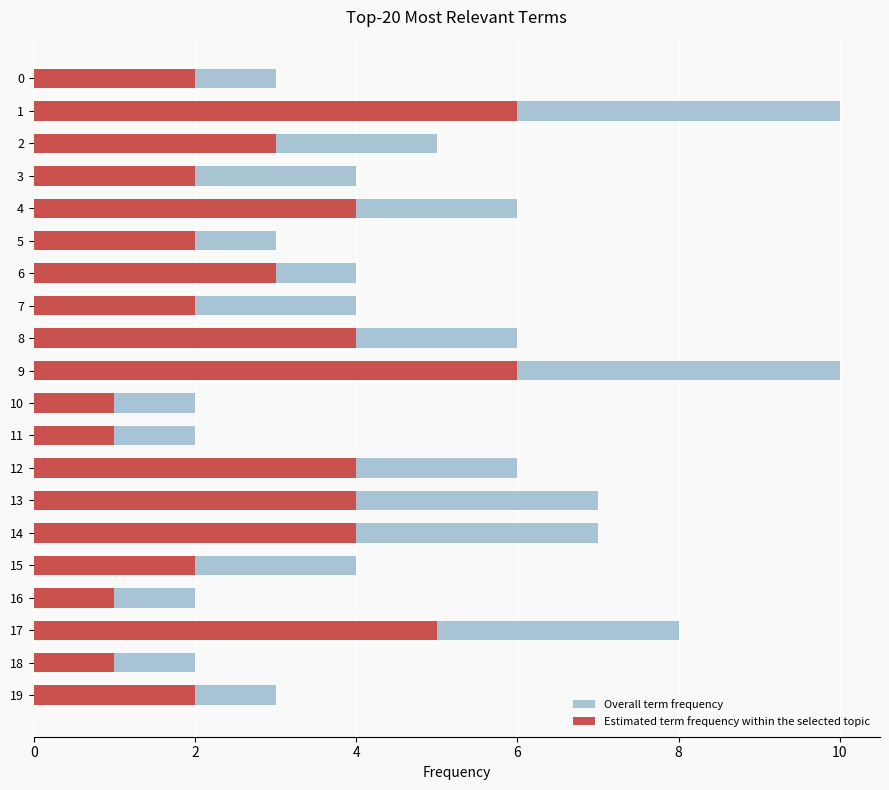

Which series has the widest spread of values?

Overall term frequency